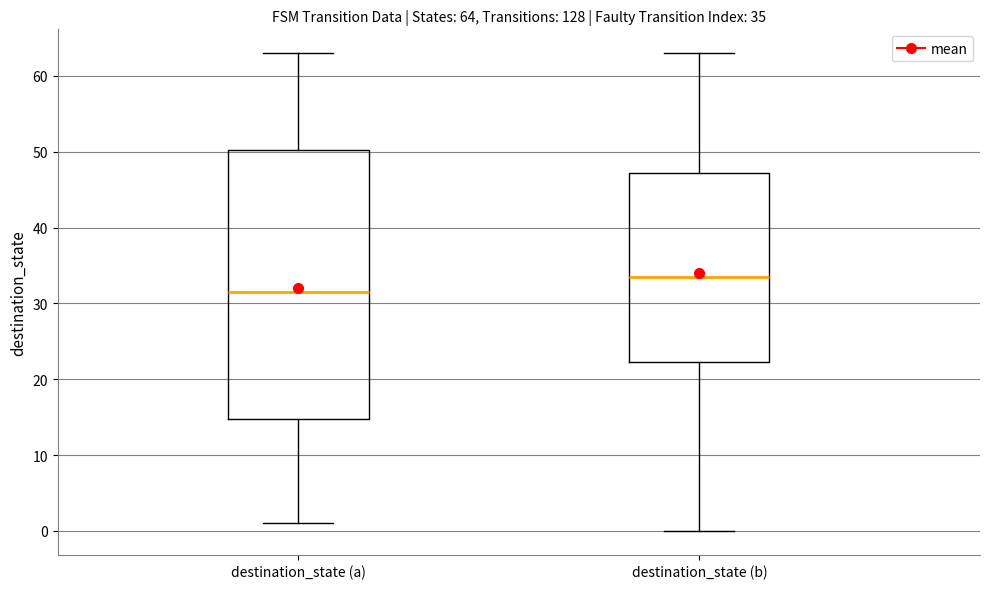

Which box is the tallest, from its lower edge to its upper edge?

destination_state (a)